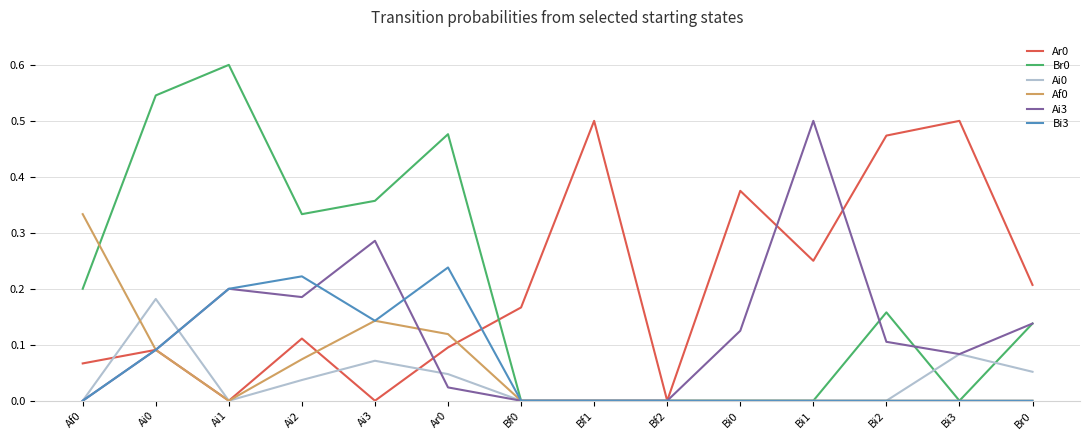

What position from the left is Bf2?

9